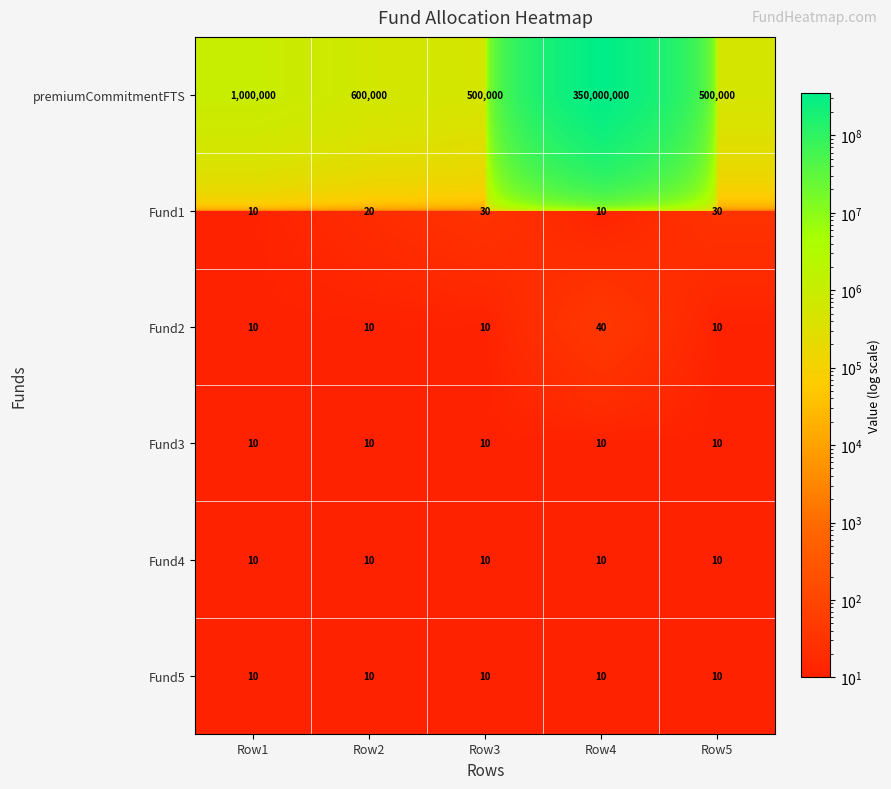

Which series has the largest range (max minus min)?

premiumCommitmentFTS